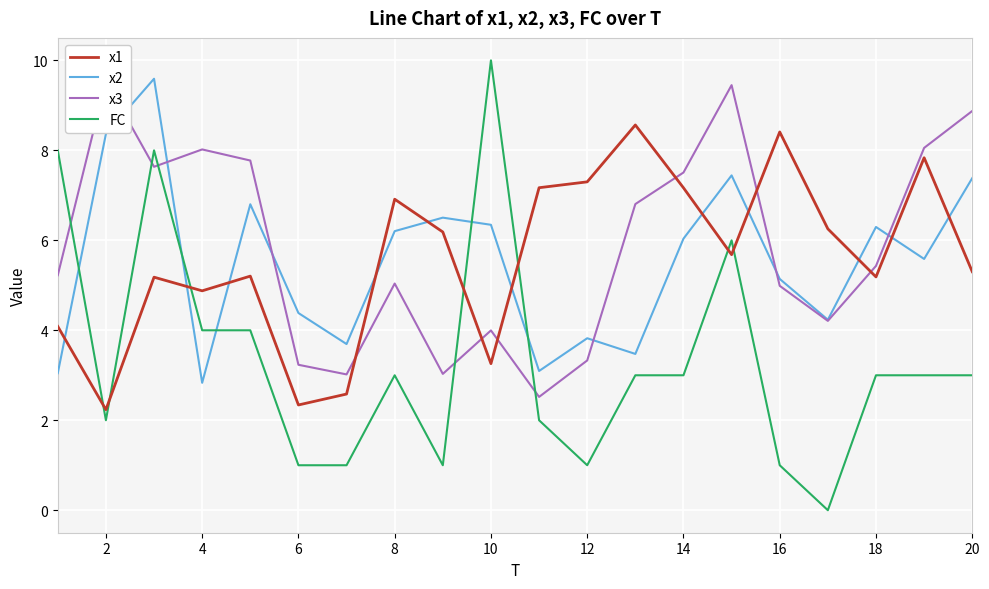

Which series ends up on top after the final intersection of x2 and FC?

x2